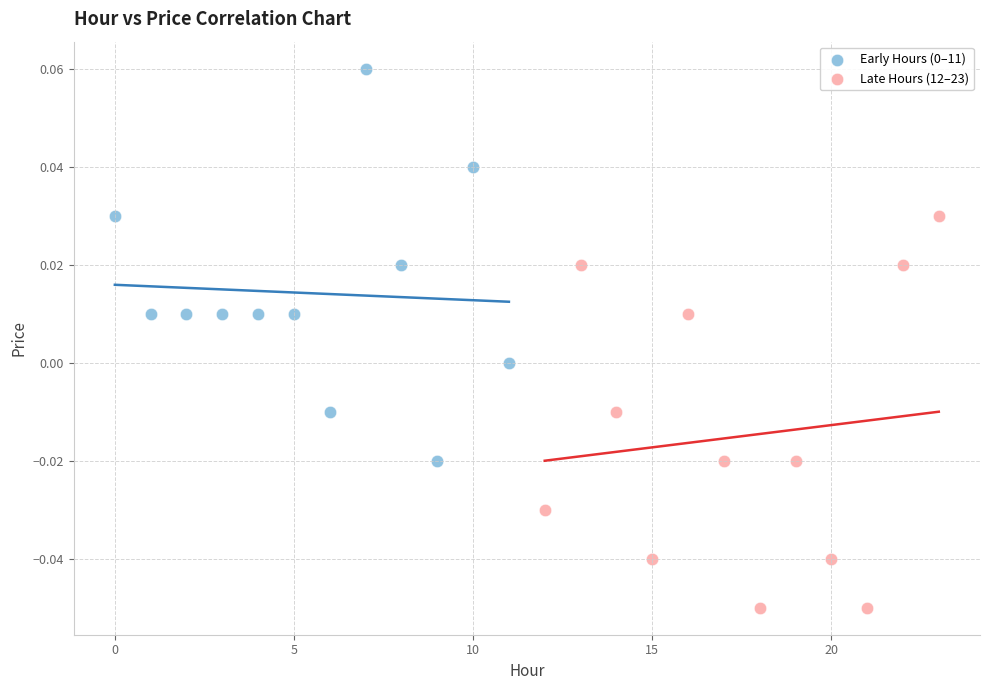

Which series contains the lowest Y value?

Late Hours (12–23)